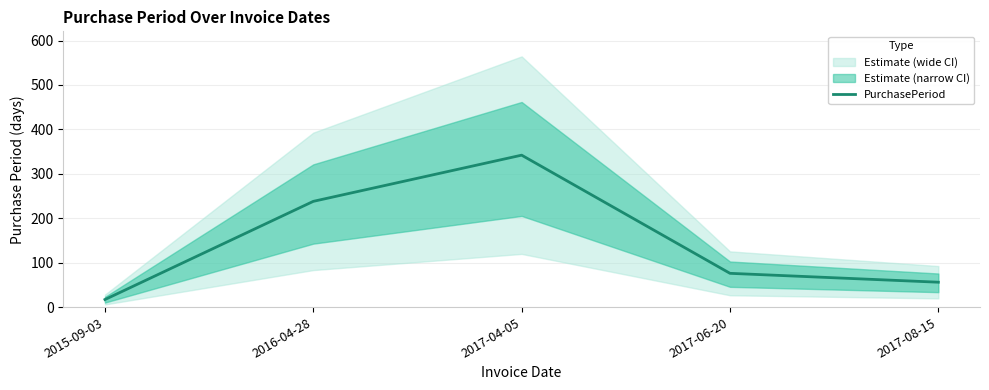

Where is the data nearest to the value 179?

2016-04-28